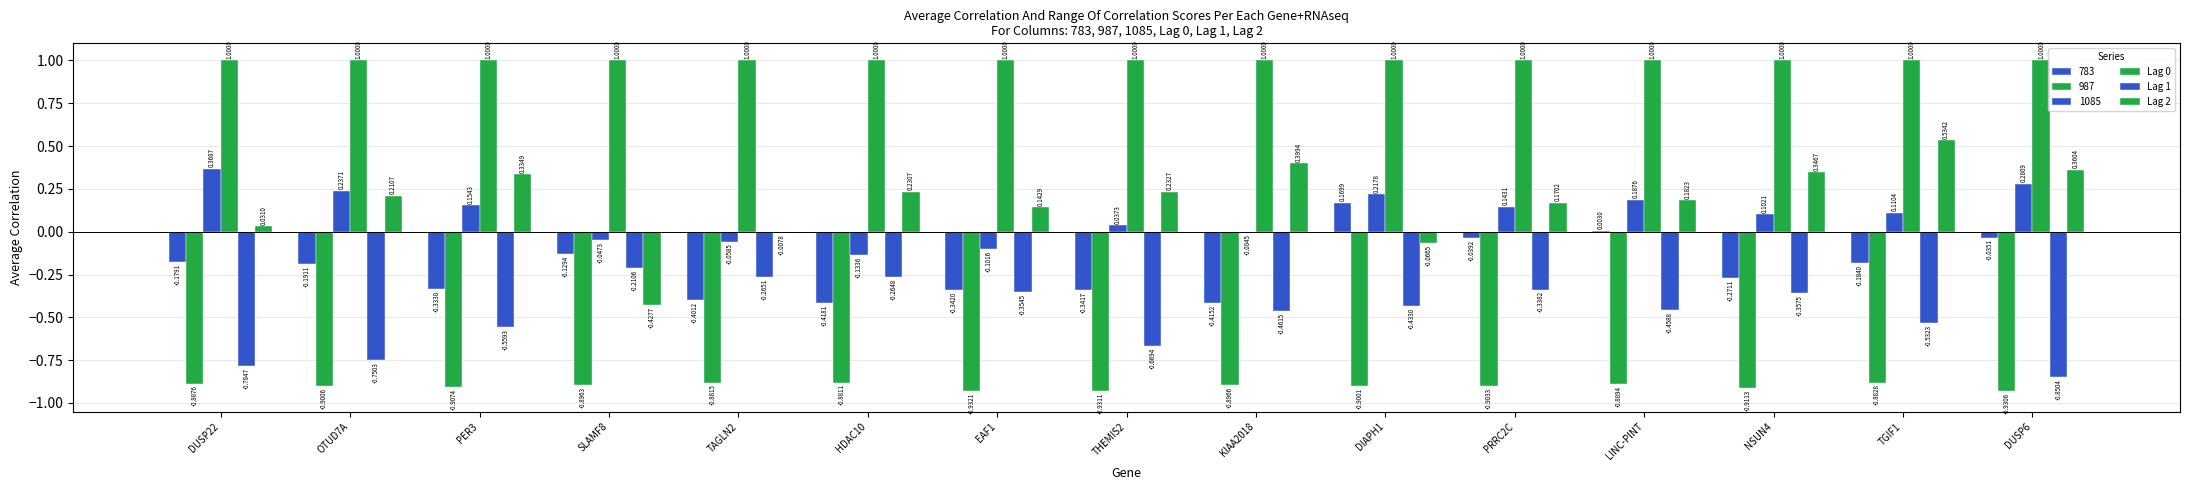

How many groups of bars are there?

15